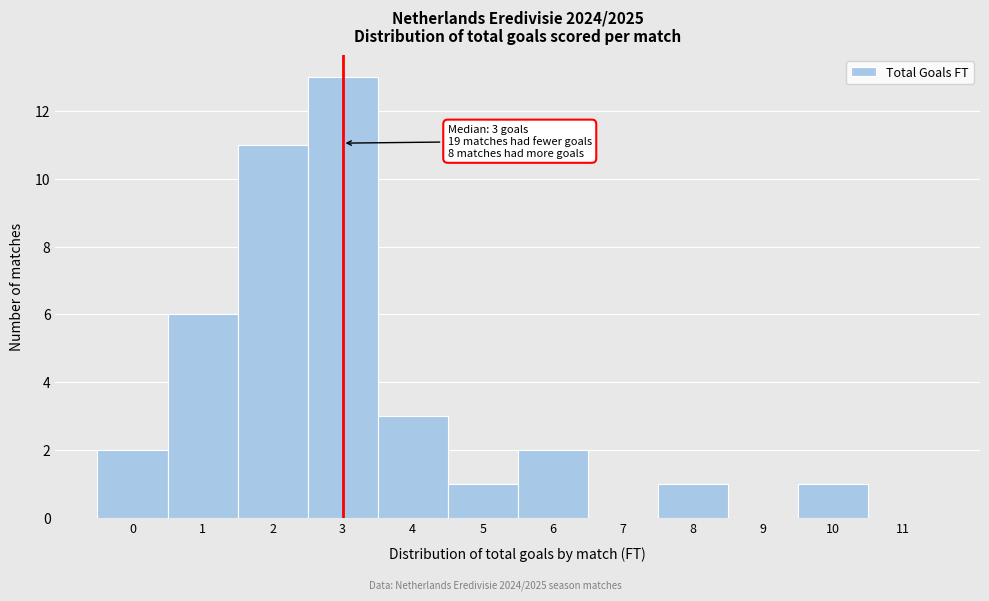

Which range on the x-axis has the tallest bar?

2.5 to 3.5